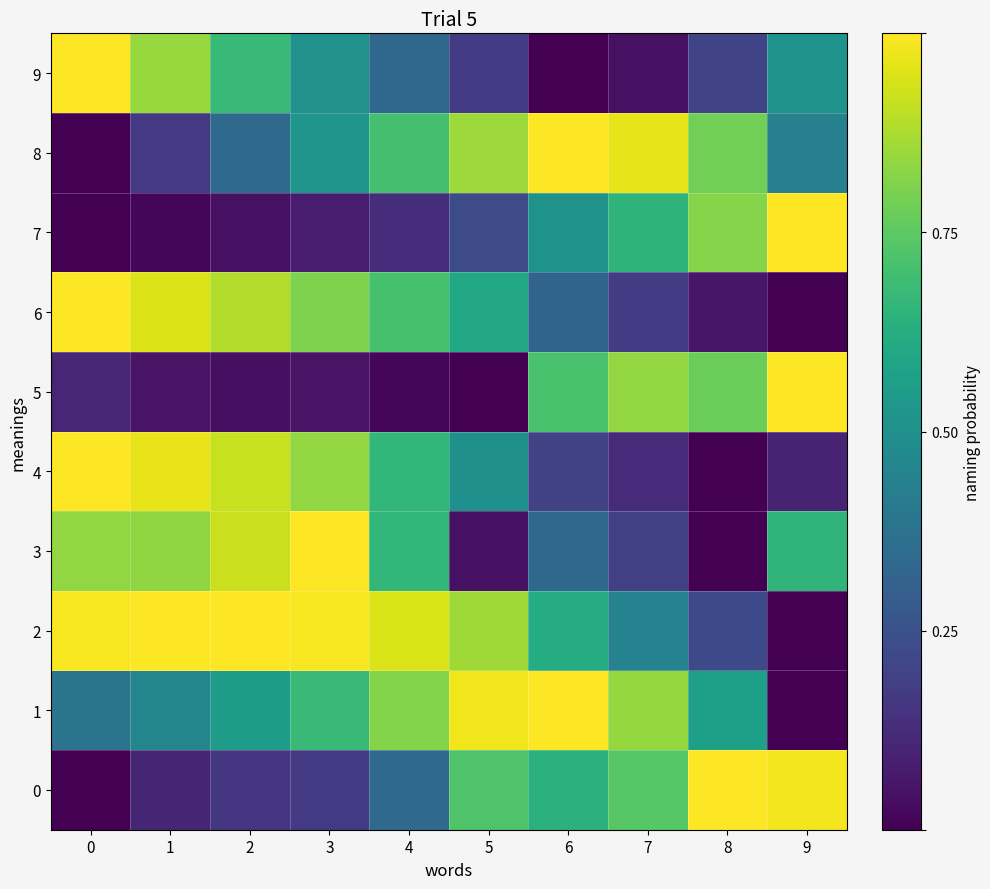

Reading right to left, what are all the values shown in this chart?

0: 9=1.0	8=1.0	7=0.7	6=0.6	5=0.7	4=0.3	3=0.2	2=0.2	1=0.1	0=0.0
1: 9=0.0	8=0.6	7=0.8	6=1.0	5=1.0	4=0.8	3=0.7	2=0.6	1=0.5	0=0.4
2: 9=0.0	8=0.2	7=0.4	6=0.6	5=0.9	4=0.9	3=1.0	2=1.0	1=1.0	0=1.0
3: 9=0.7	8=0.0	7=0.2	6=0.3	5=0.0	4=0.7	3=1.0	2=0.9	1=0.8	0=0.8
4: 9=0.1	8=0.0	7=0.1	6=0.2	5=0.5	4=0.7	3=0.8	2=0.9	1=1.0	0=1.0
5: 9=1.0	8=0.8	7=0.8	6=0.7	5=0.0	4=0.0	3=0.1	2=0.0	1=0.1	0=0.1
6: 9=0.0	8=0.1	7=0.2	6=0.3	5=0.6	4=0.7	3=0.8	2=0.9	1=0.9	0=1.0
7: 9=1.0	8=0.8	7=0.7	6=0.5	5=0.2	4=0.1	3=0.1	2=0.0	1=0.0	0=0.0
8: 9=0.4	8=0.8	7=1.0	6=1.0	5=0.9	4=0.7	3=0.5	2=0.3	1=0.2	0=0.0
9: 9=0.5	8=0.2	7=0.0	6=0.0	5=0.2	4=0.3	3=0.5	2=0.7	1=0.8	0=1.0